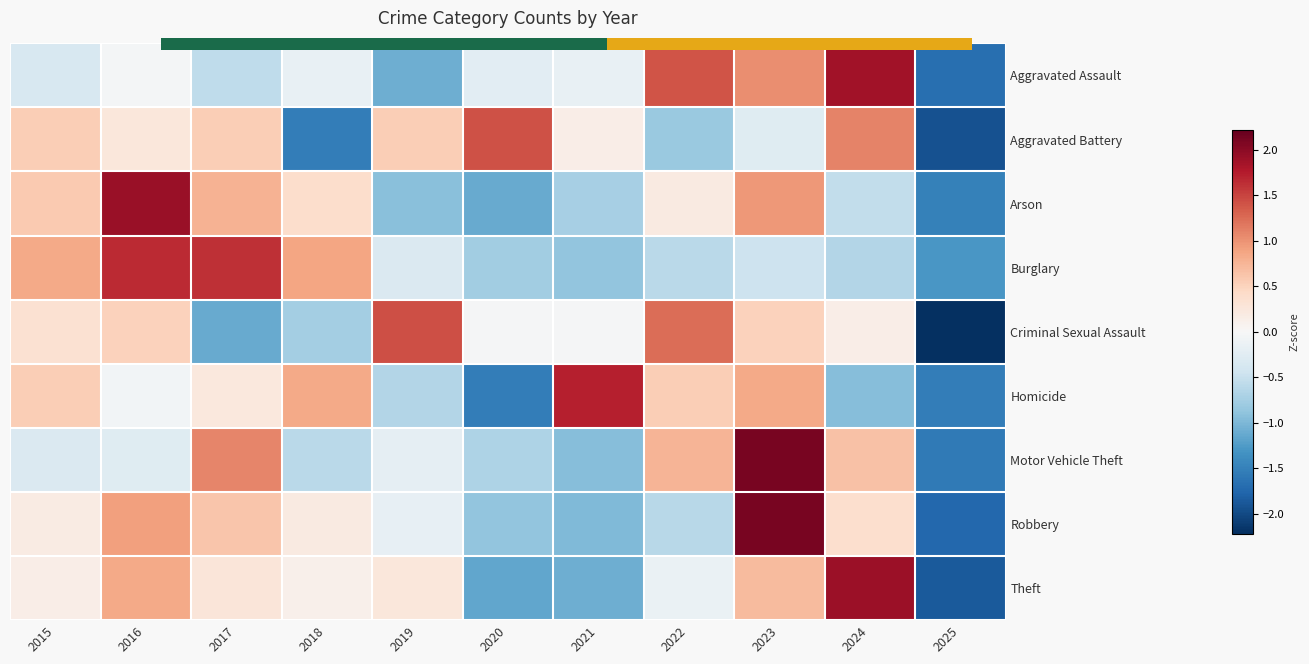

Count the number of categories in the chart.

11